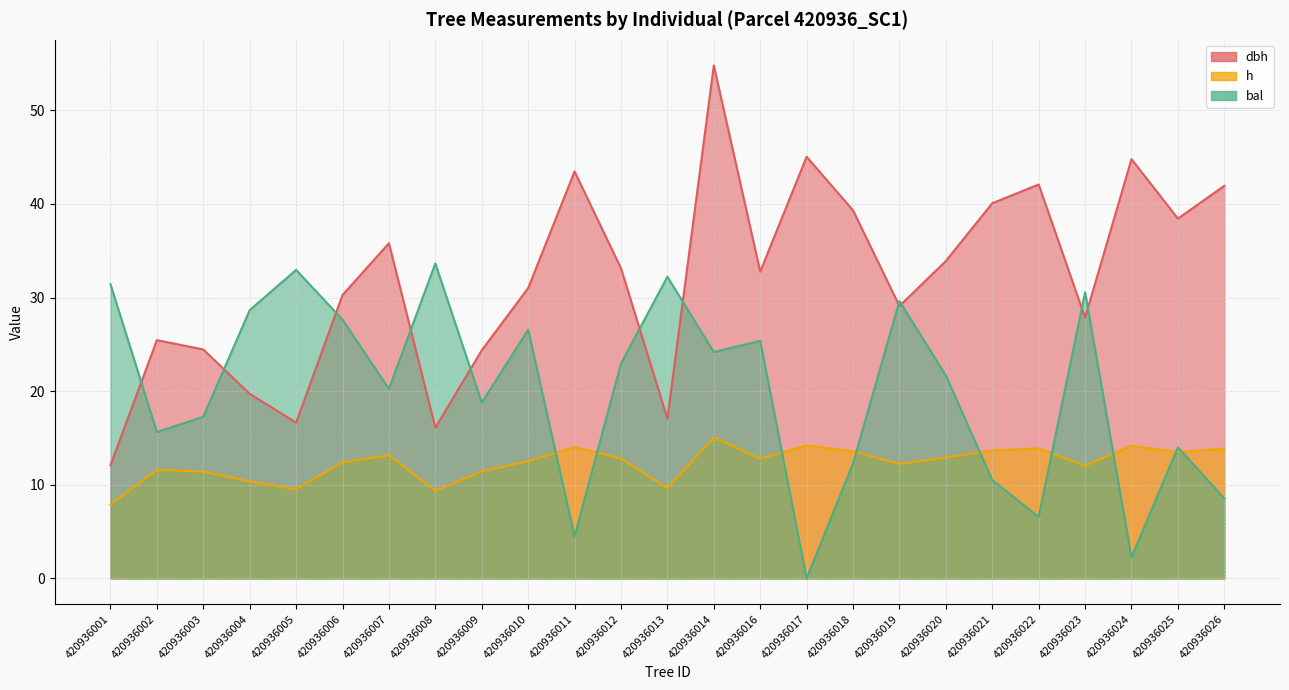

Rank the series by their maximum value, from highest to lowest.

dbh, bal, h